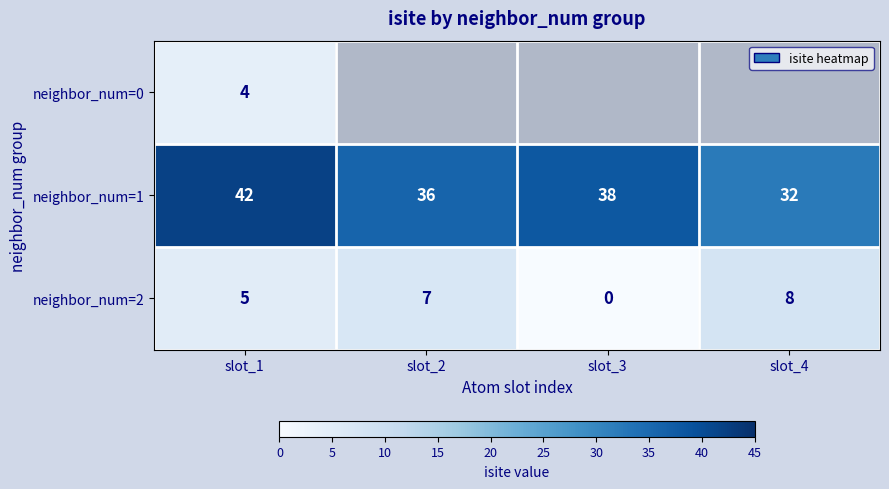

What is the spread (max minus min) of values at slot_1?

38